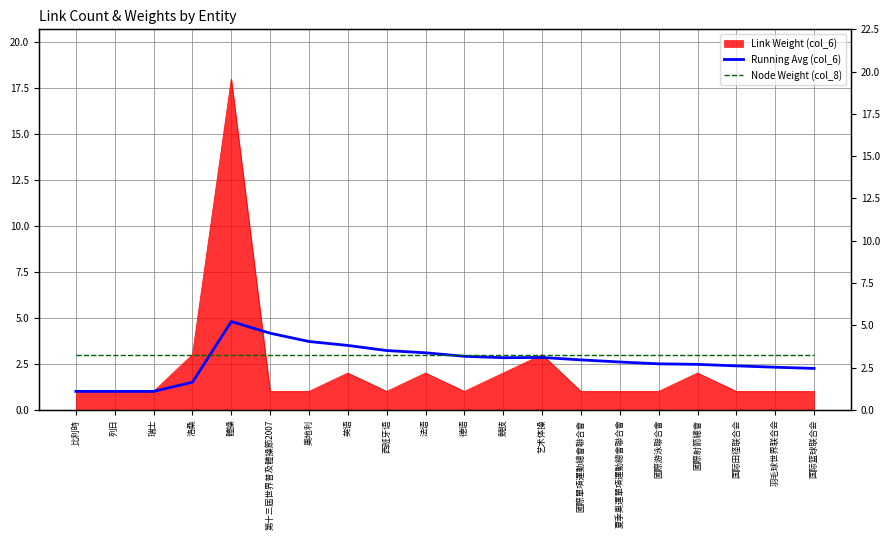

What is the difference between the highest and lowest values at 艺术体操?

0.2